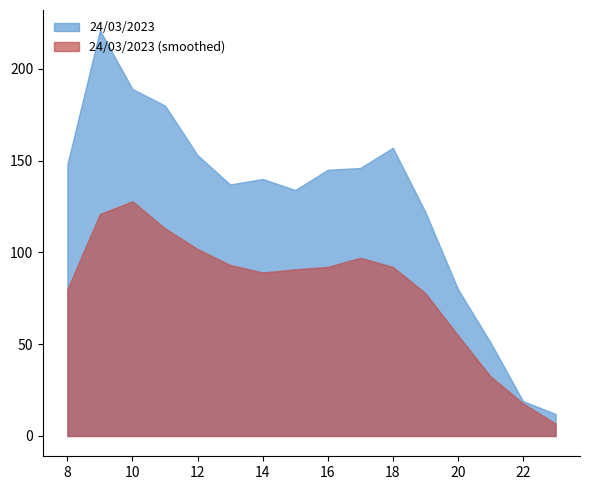

What is the value of the 12th point from the left?

122